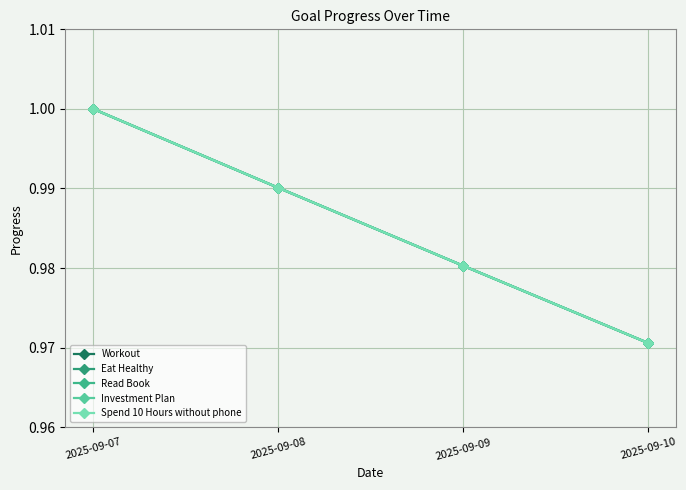

True or false: Read Book and Investment Plan cross at least once.

False